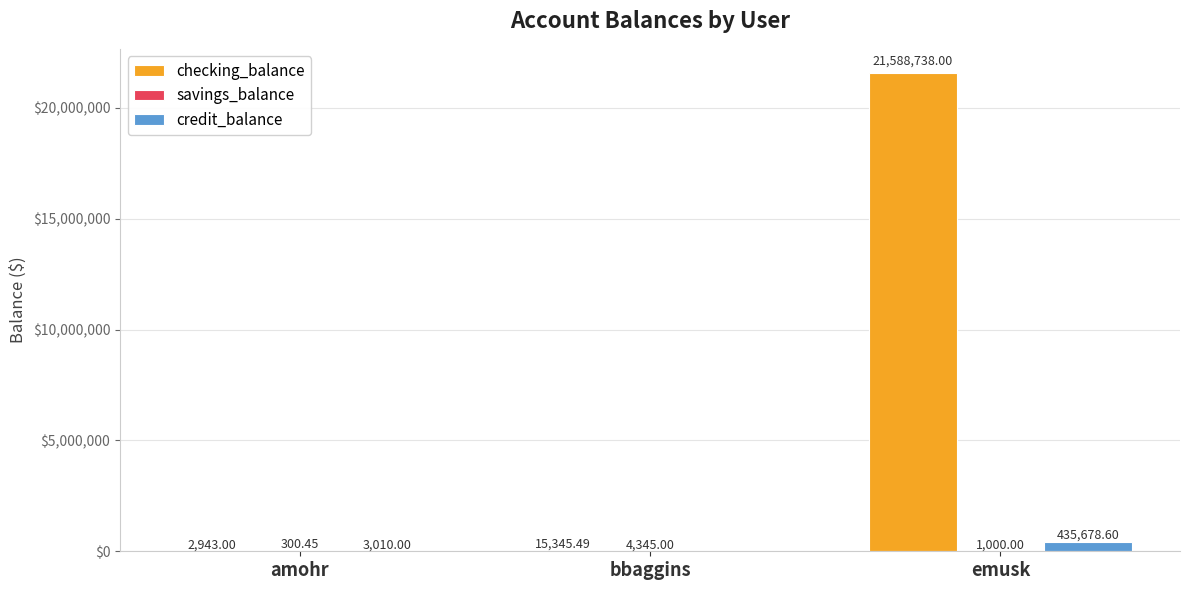

Which category has the highest value across all series?

emusk